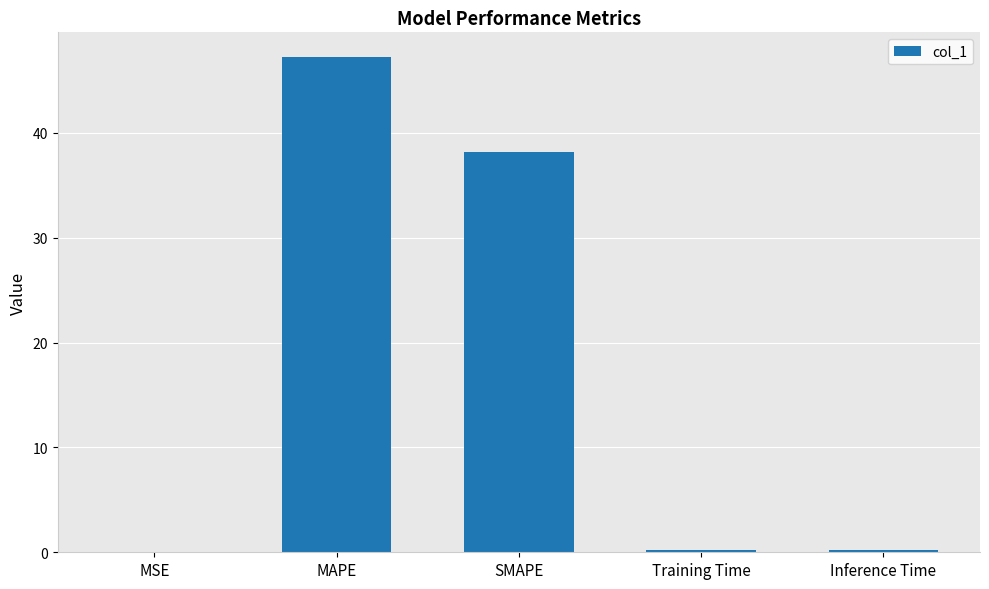

What is the maximum value shown in the chart?

47.2